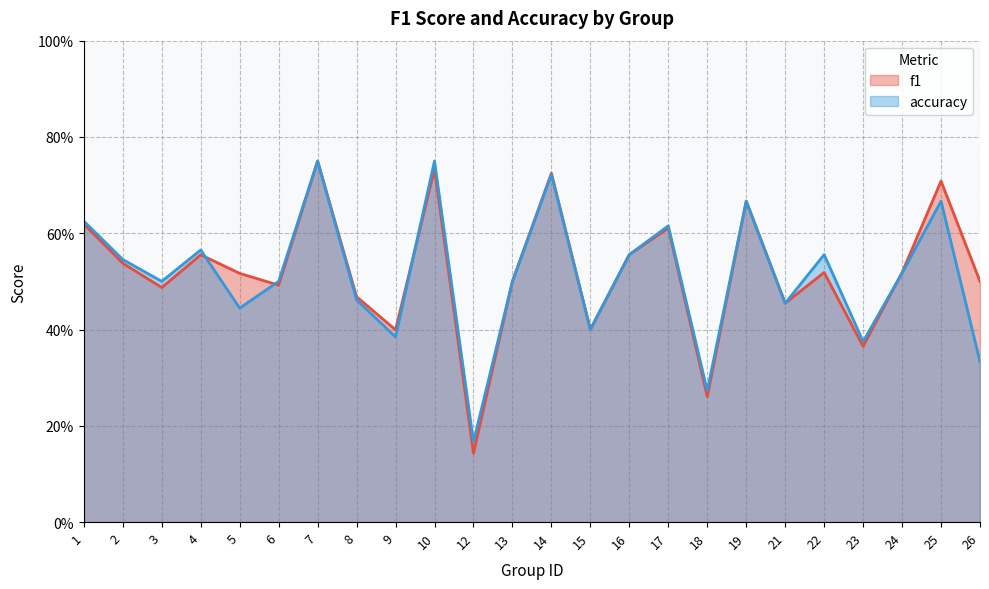

True or false: accuracy has more than 1 interior local peaks.

True